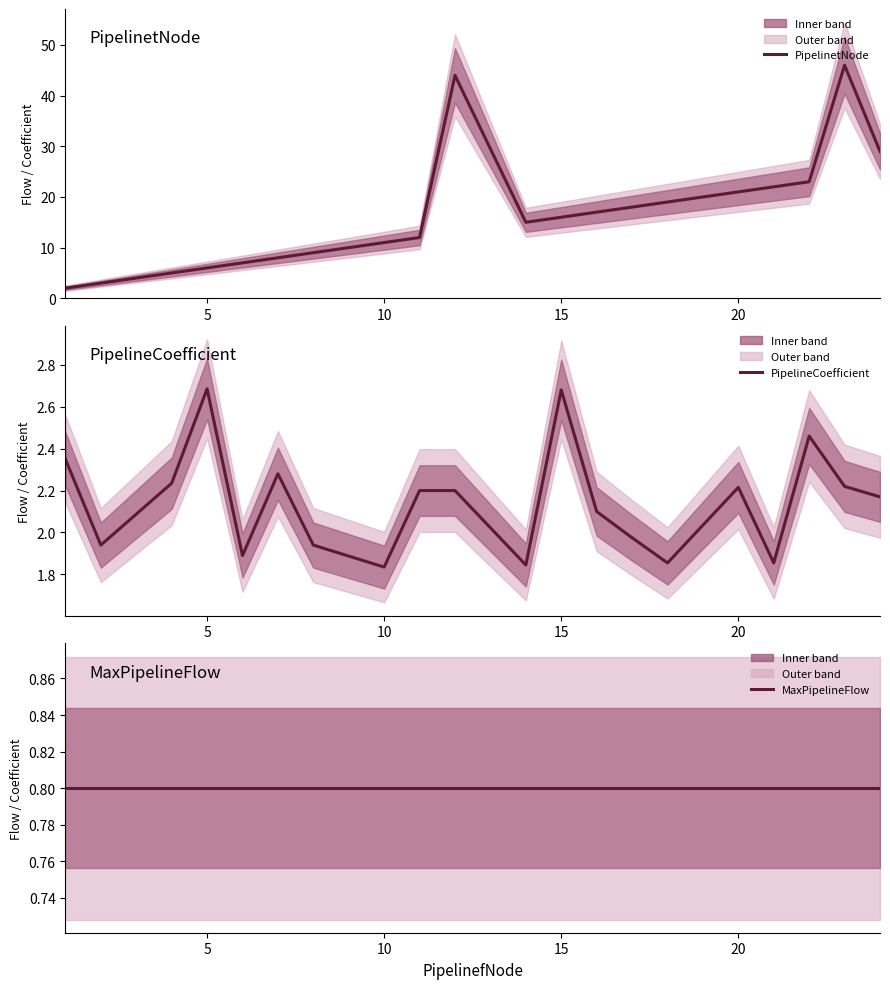

How many times do PipelineCoefficient and PipelinetNode cross each other?

1